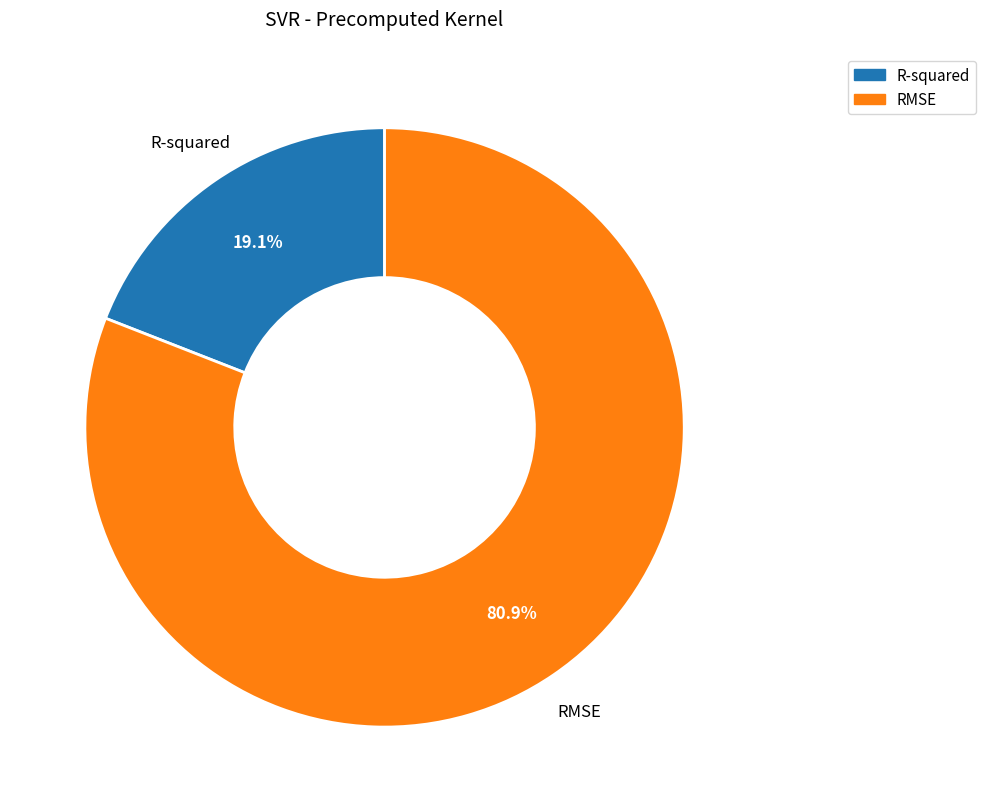

Does any single category account for the majority?

Yes